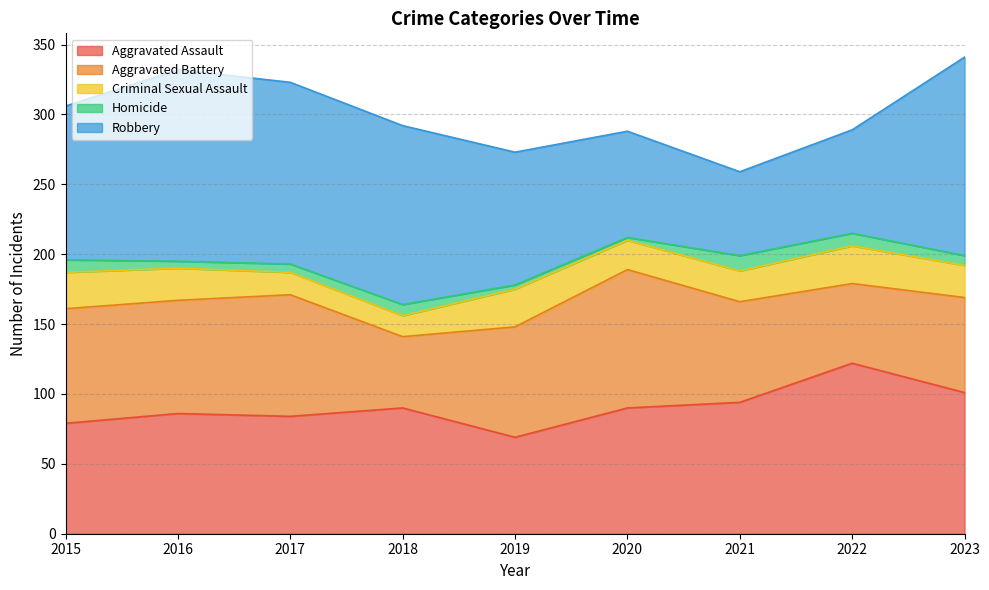

Which has a higher value, 2017 or 2018?

2018